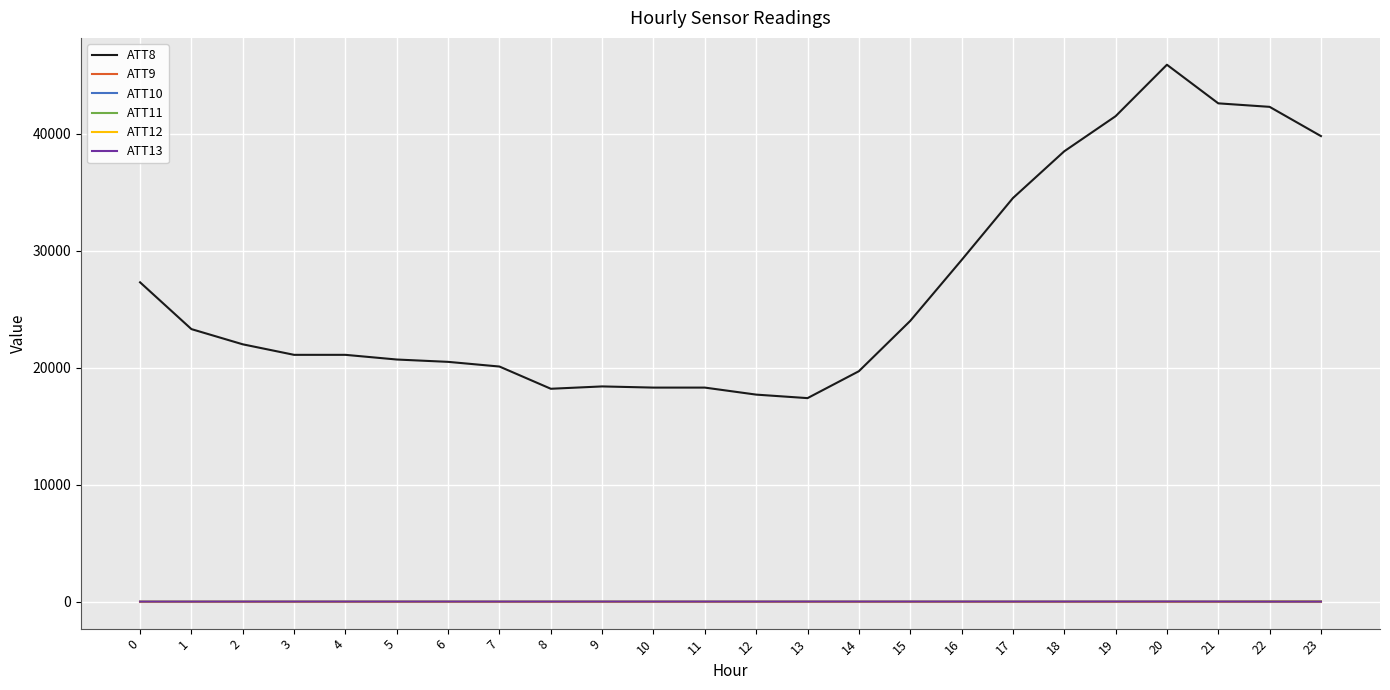

The value of ATT8 at 15 is 12247.6. True or false?

False